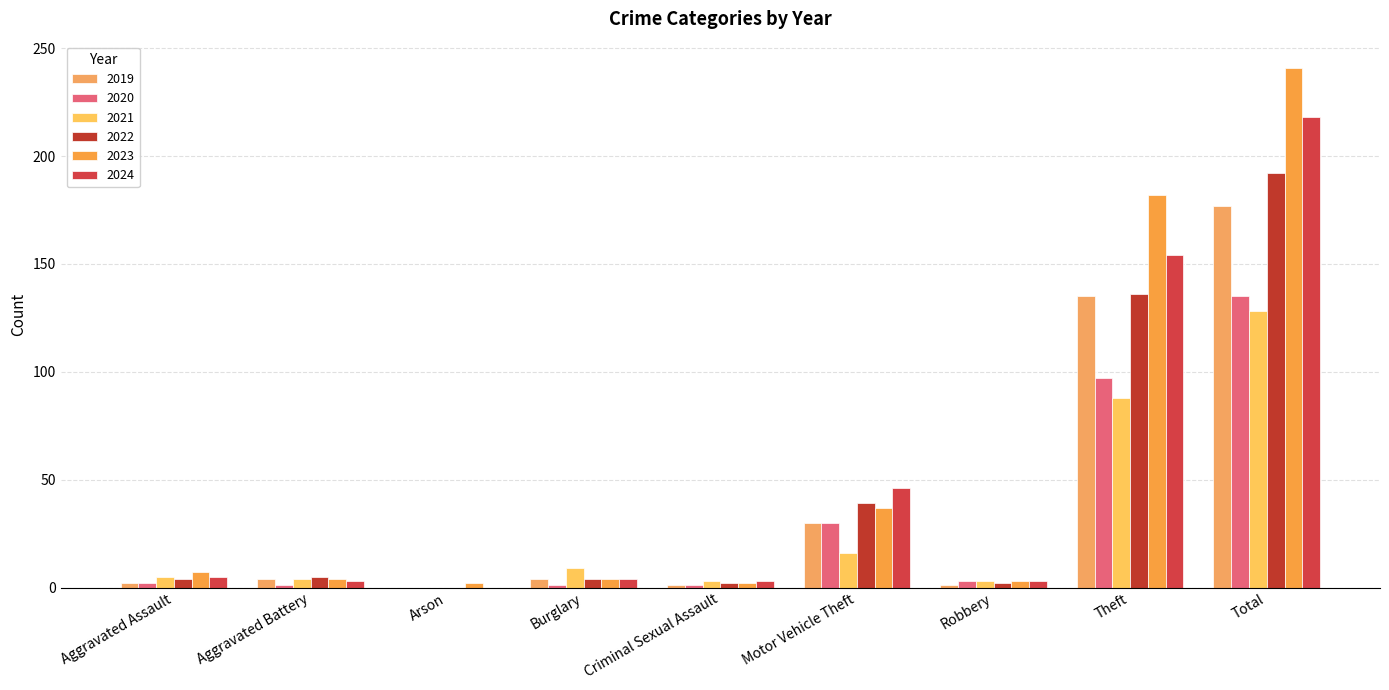

What is the total value across all series at Motor Vehicle Theft?

198